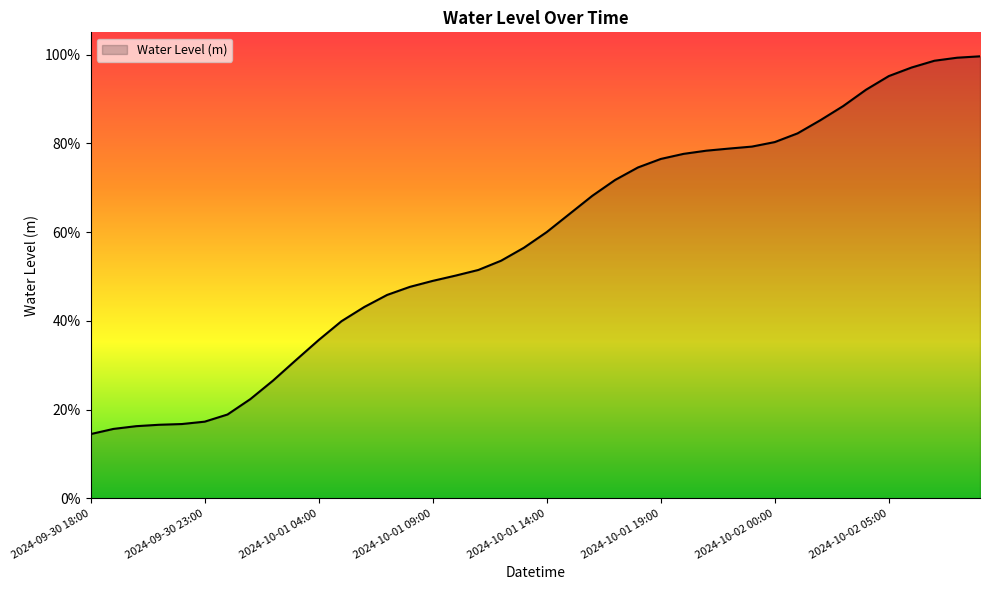

Does the chart display data point markers on the line(s)?

No